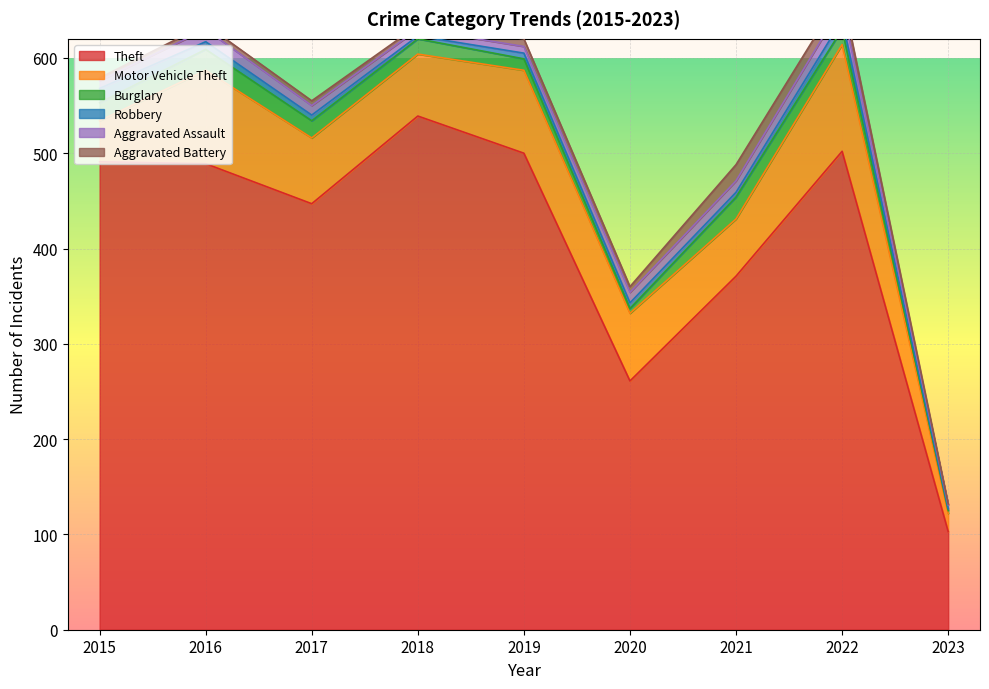

Which series changed the most between 2020 and 2022?

Theft